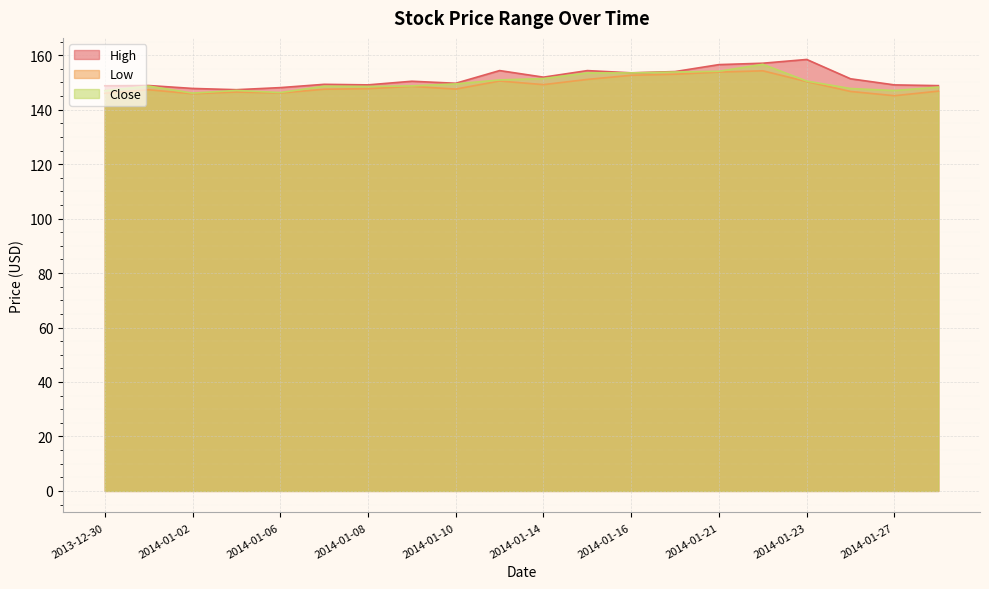

The value of High at 2014-01-02 is 147.8. True or false?

True